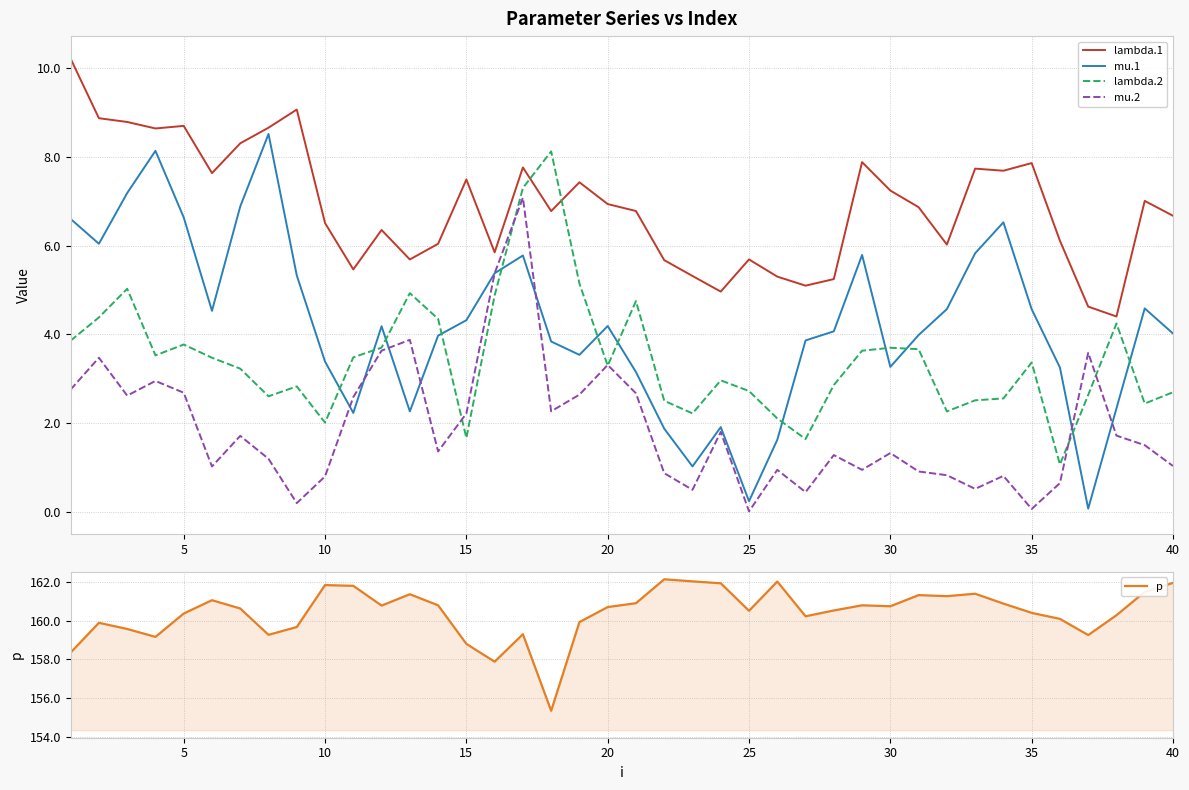

What are all the series names shown in the legend?

lambda.1, mu.1, lambda.2, mu.2, p